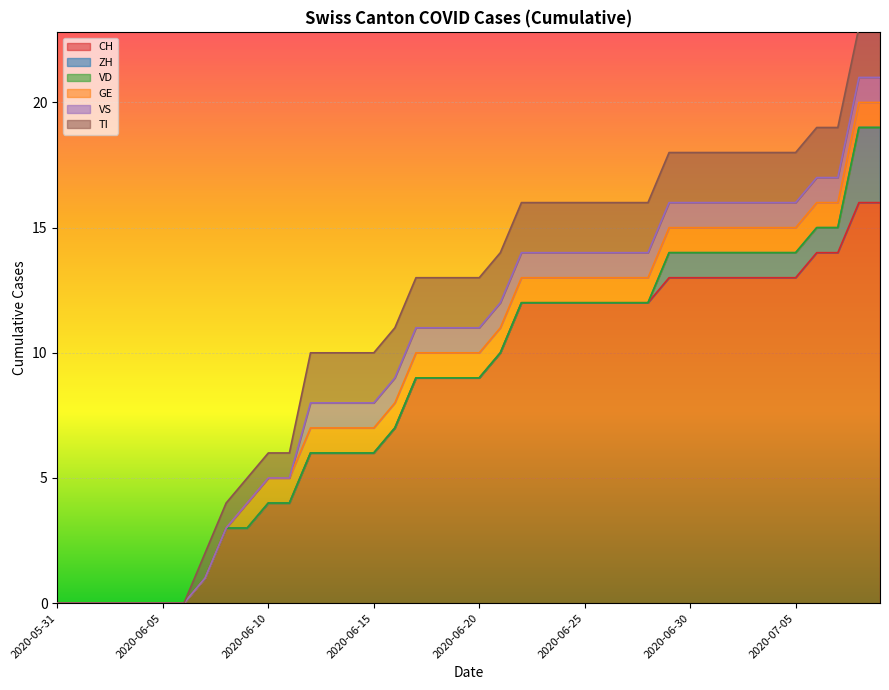

True or false: CH and GE cross at least once.

False